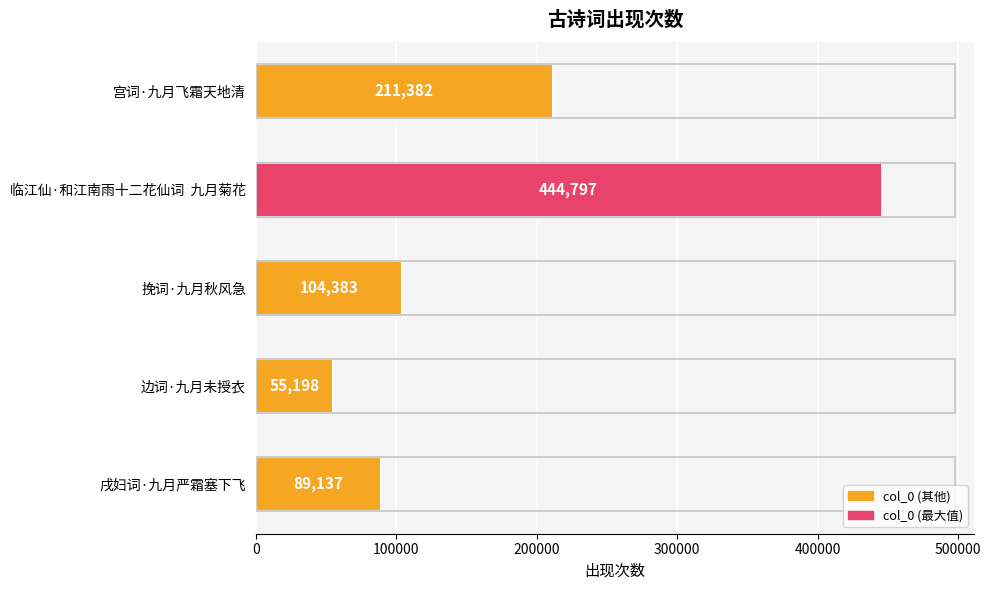

True or false: the data shows 89137 at 戌妇词·九月严霜塞下飞.

True